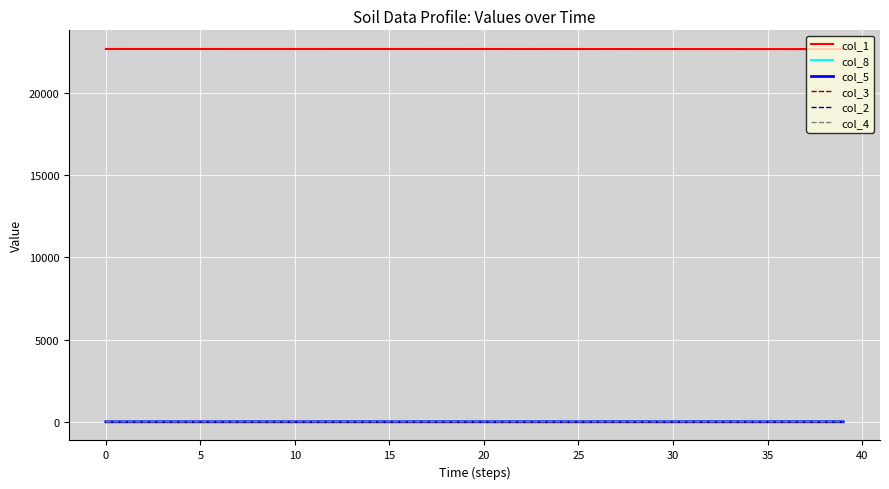

True or false: col_1 and col_5 cross at least once.

False